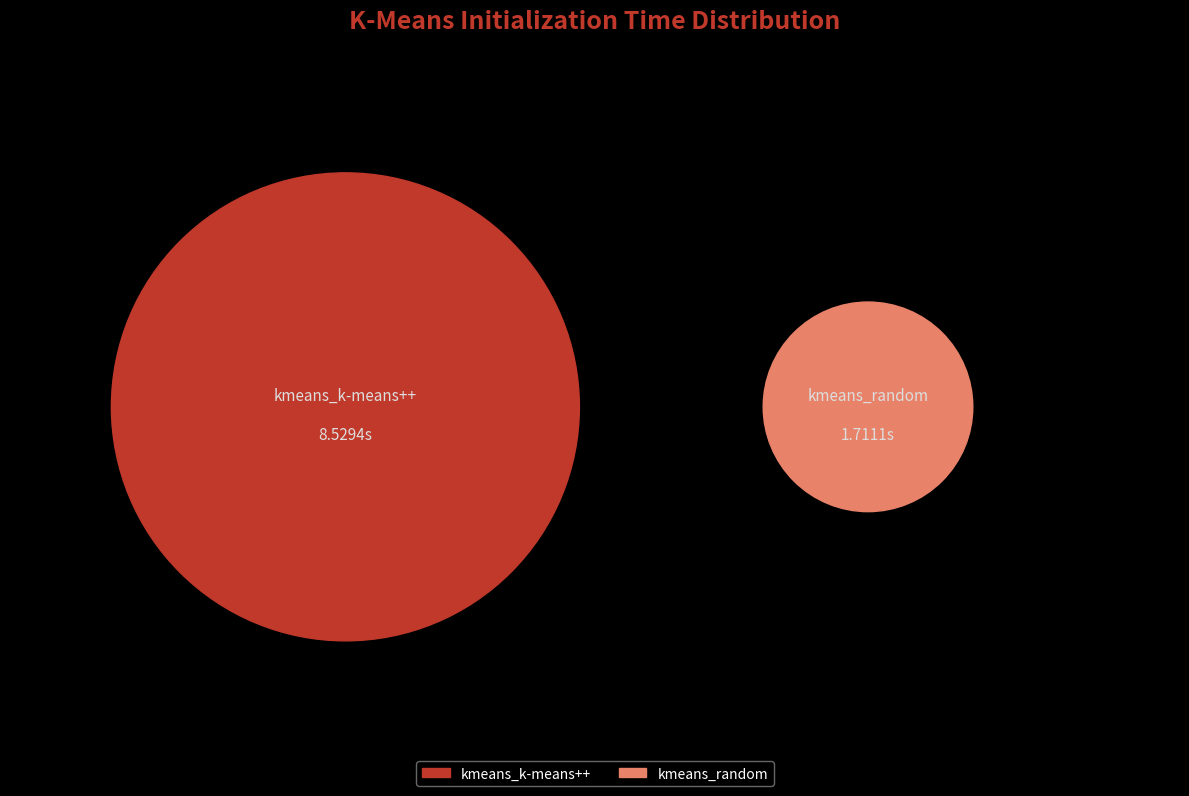

To the nearest percent, what percentage of the pie is kmeans_random?

17%